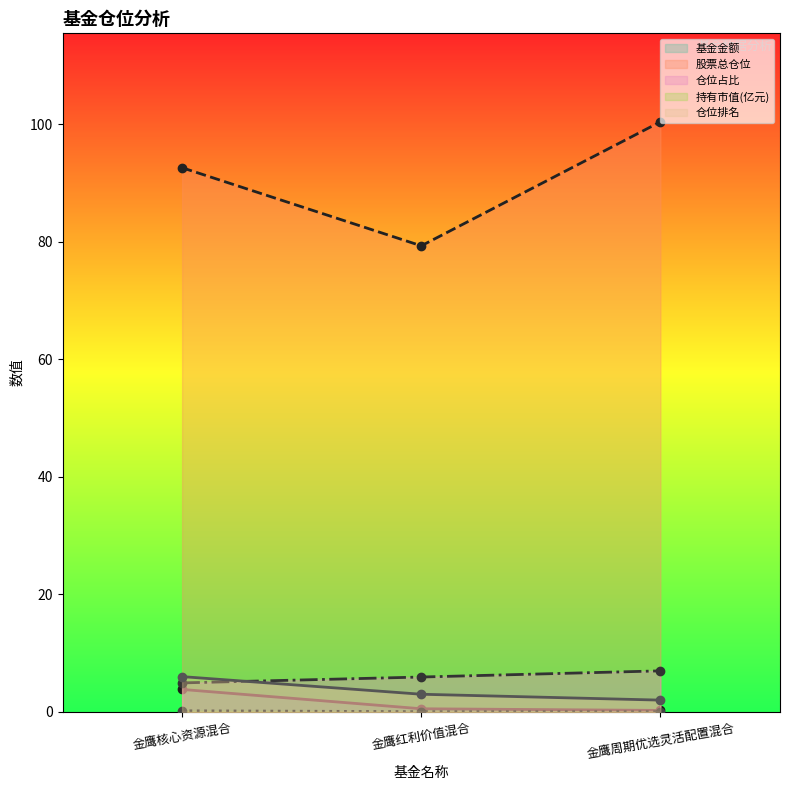

What is the label of the 2nd point from the right?

金鹰红利价值混合